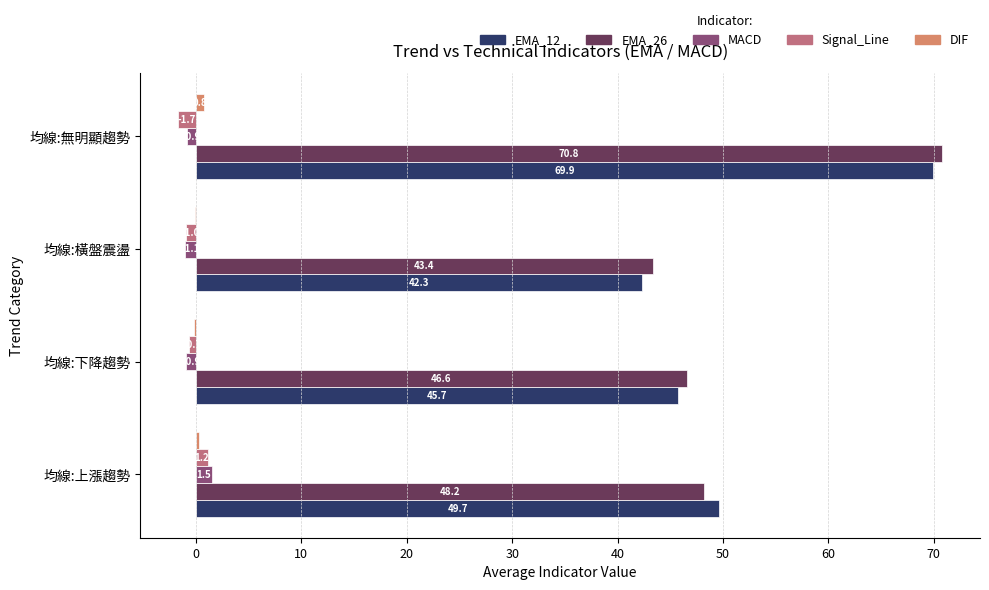

Which series has the widest spread of values?

EMA_12